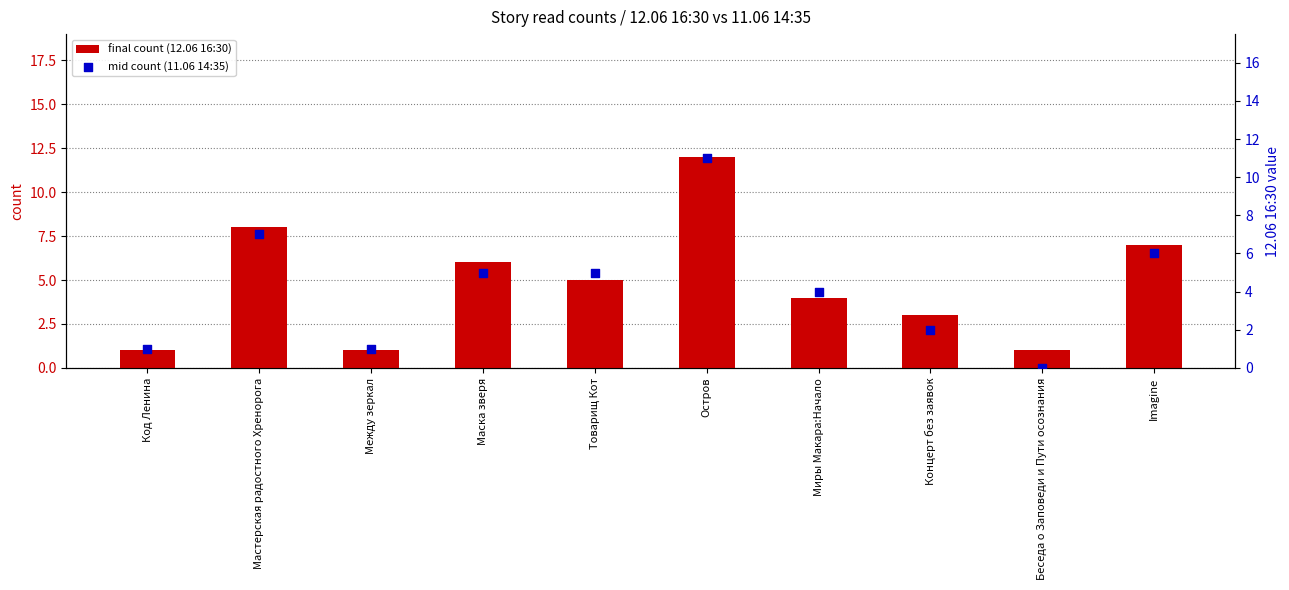

Which series contains the highest Y value?

final count (12.06 16:30)